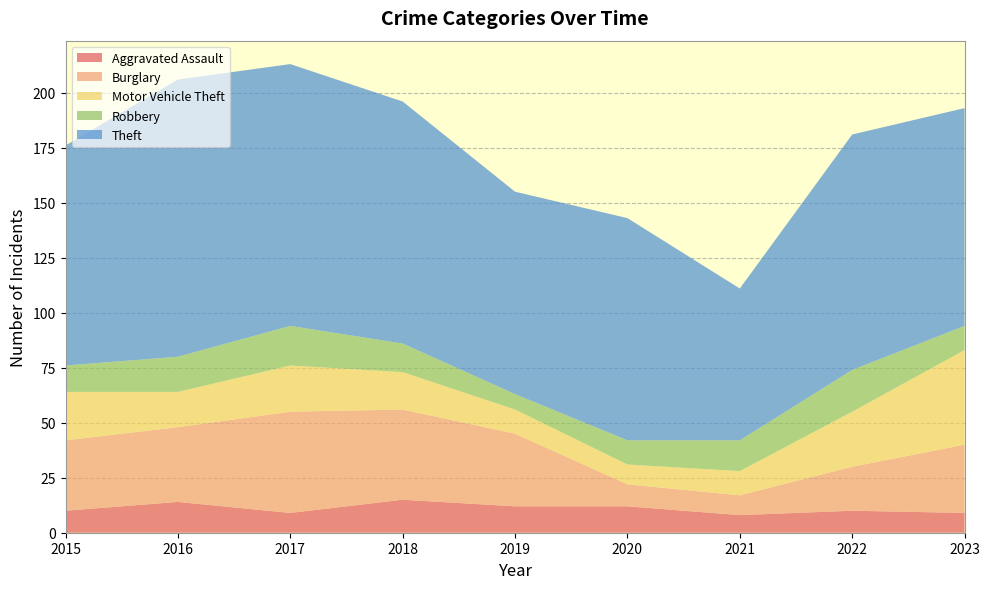

Reading left to right, transcribe all the data shown in this chart.

Aggravated Assault: 10	14	9	15	12	12	8	10	9
Burglary: 32	34	46	41	33	10	9	20	31
Motor Vehicle Theft: 22	16	21	17	11	9	11	25	43
Robbery: 12	16	18	13	7	11	14	19	11
Theft: 100	126	119	110	92	101	69	107	99